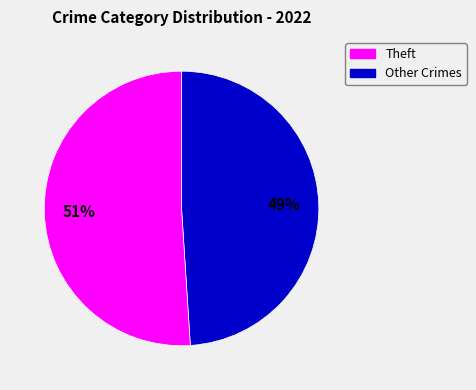

How many segments does this pie chart have?

2